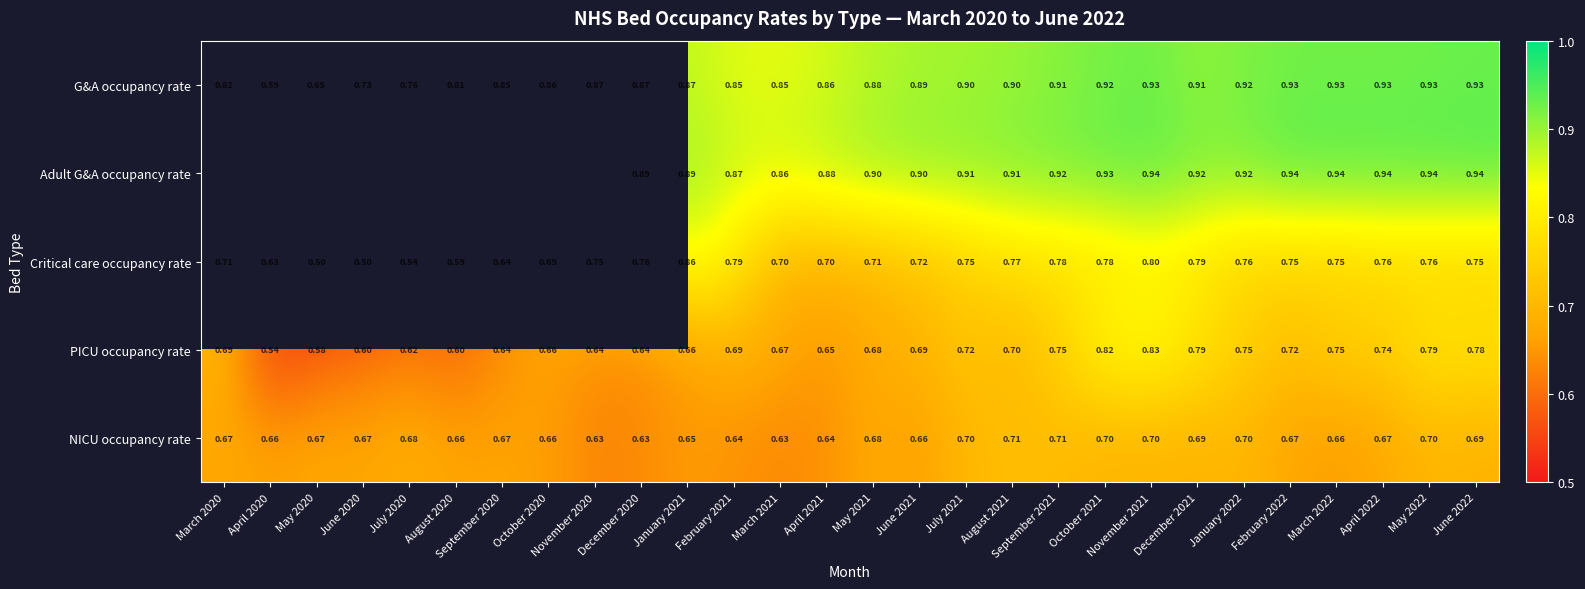

Is the value of Critical care occupancy rate at August 2021 greater than the value of Adult G&A occupancy rate at September 2021?

No